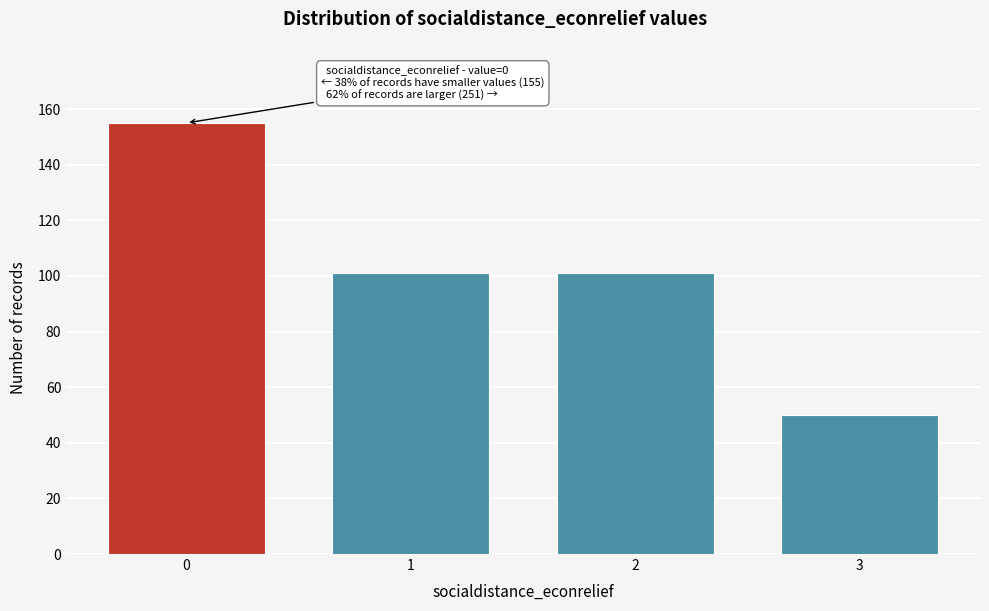

Reading left to right, transcribe all the data shown in this chart.

155	101	101	50